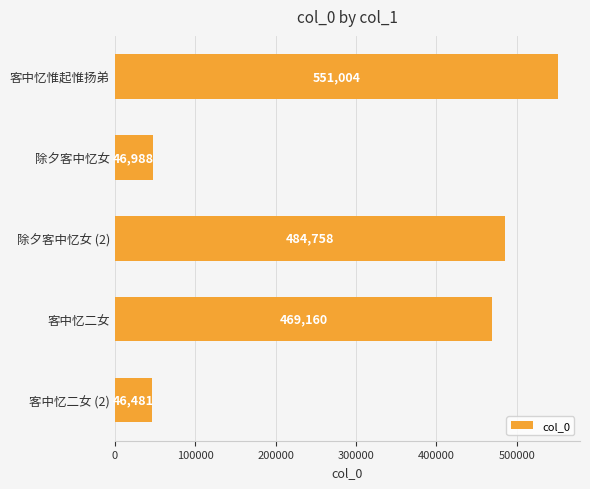

Are the bars grouped side by side (vs. stacked)?

No